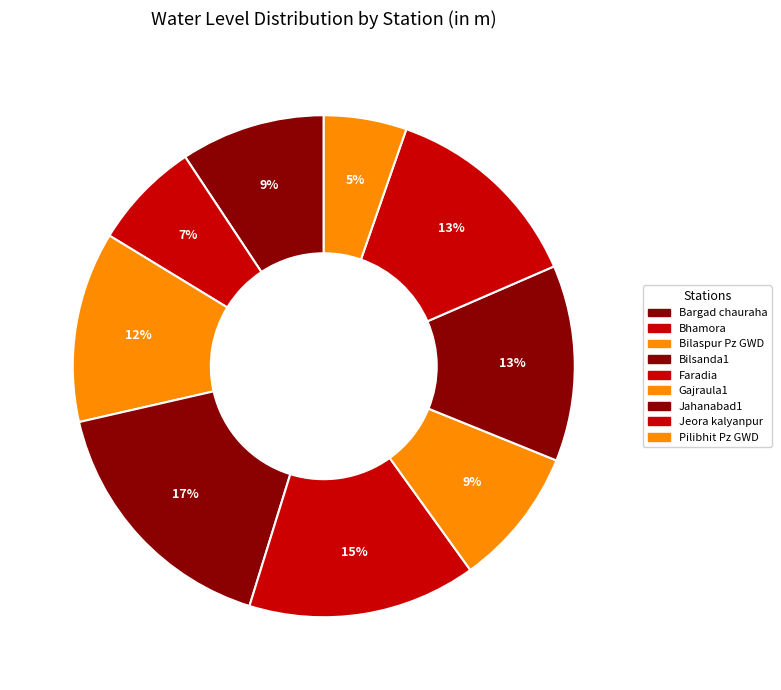

Does any single category account for the majority?

No